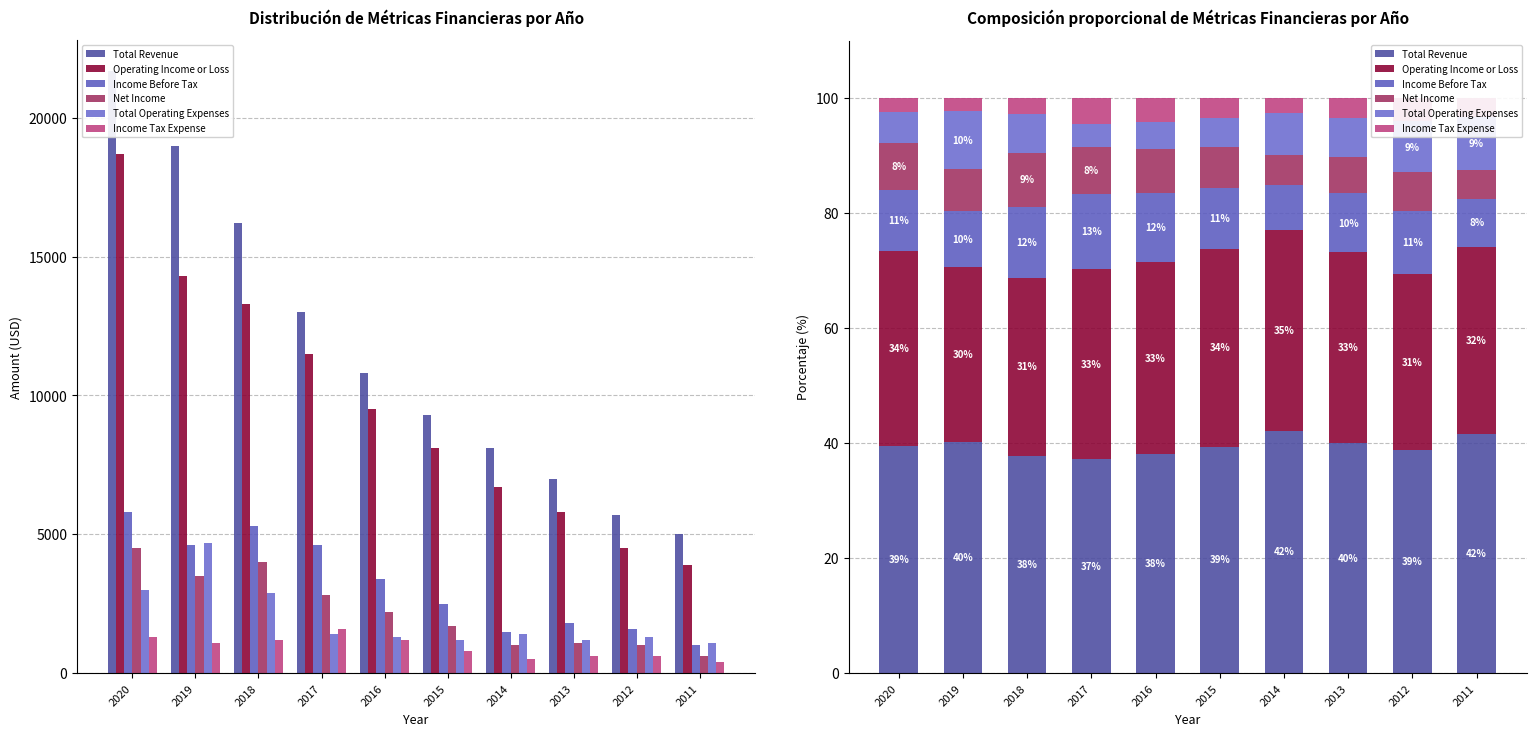

What is the lowest value of the Income Tax Expense series?

2.3